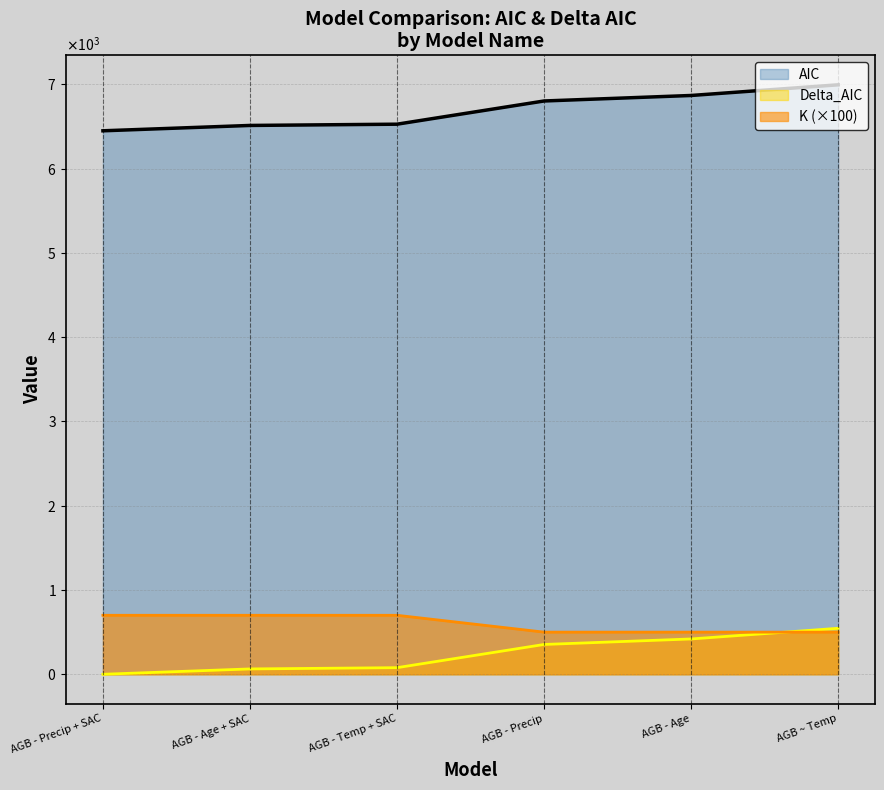

At which label does AIC first exceed 6803?

AGB - Precip